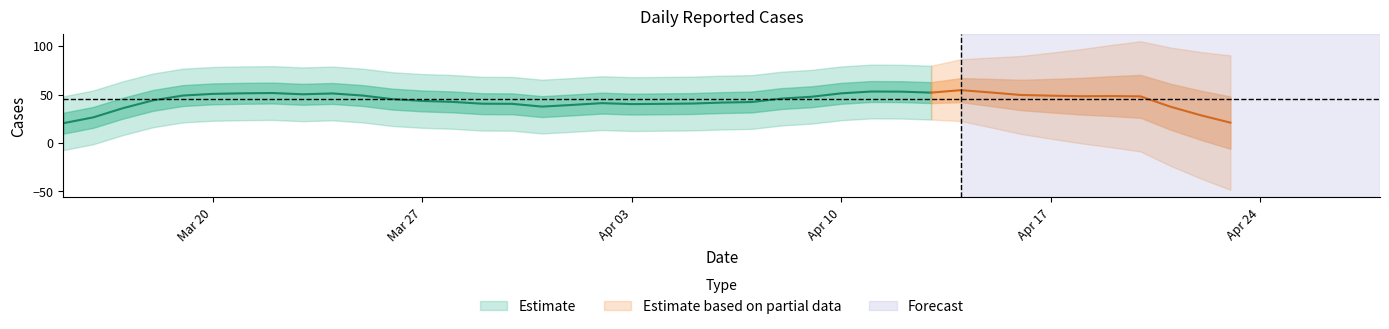

Read the value at 36.

50